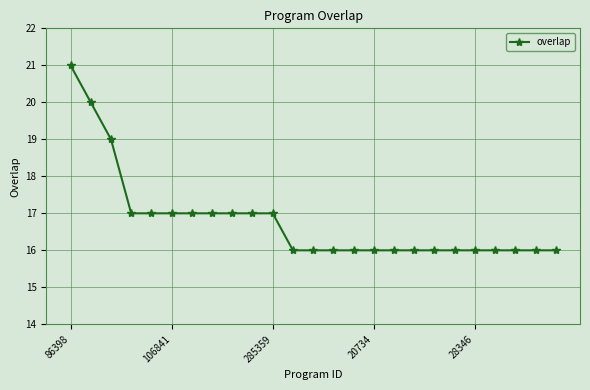

What is the value of the 13th point from the left?

16